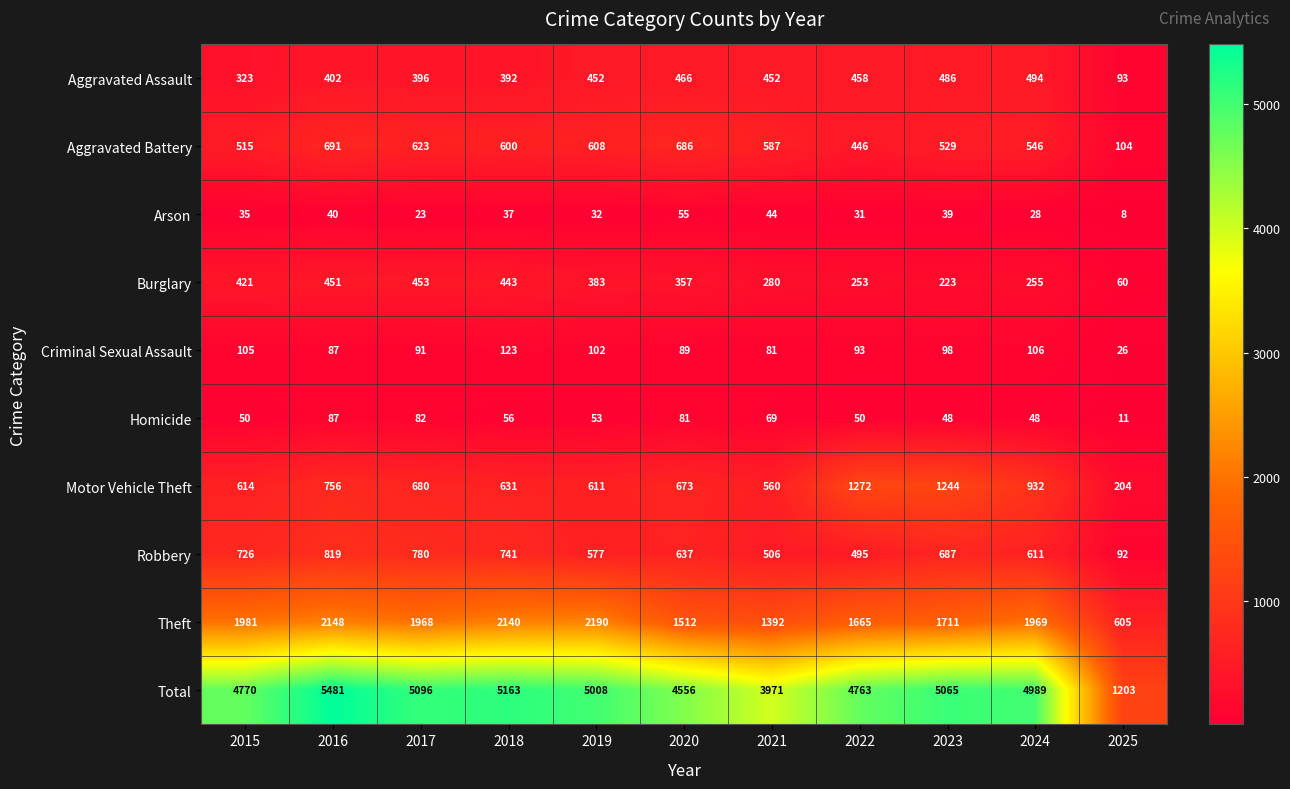

Between 2015 and 2017, which series saw the biggest shift?

Total